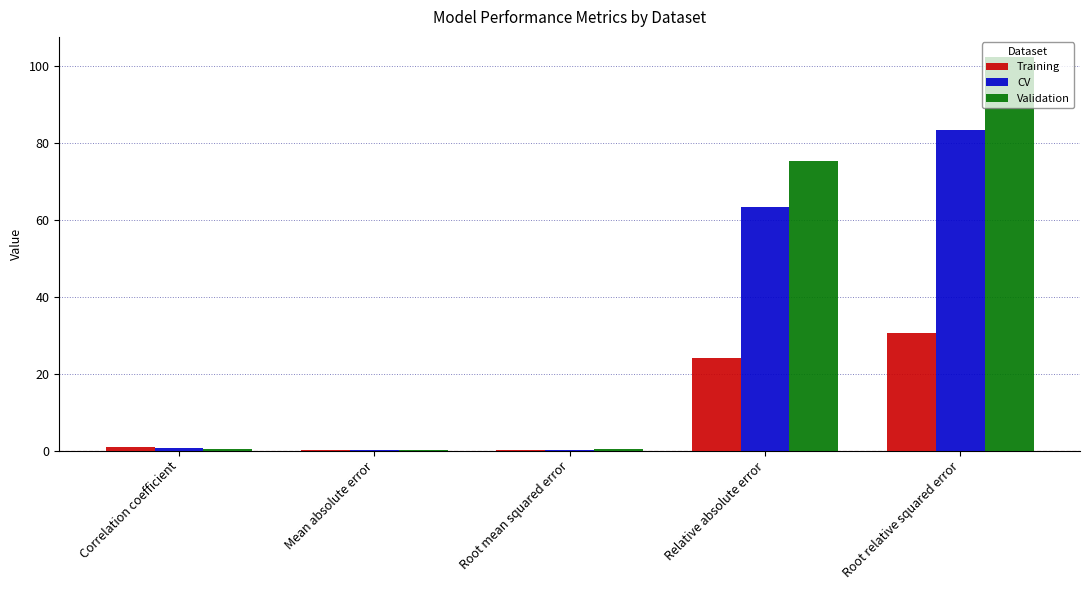

What is the maximum value shown in the chart?

102.5